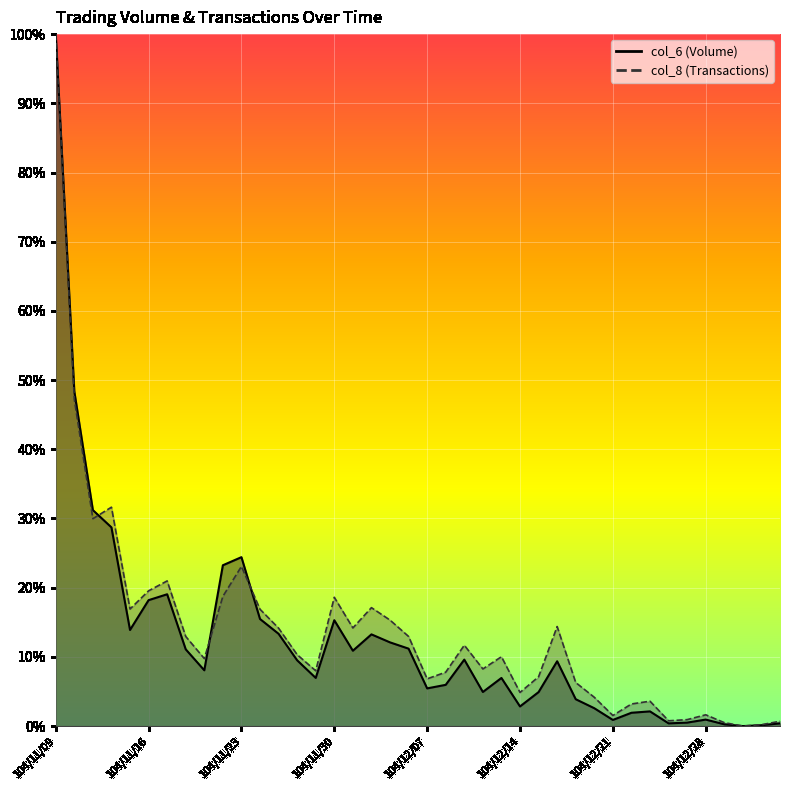

What is the spread (max minus min) of values at 104/11/23?

1.3